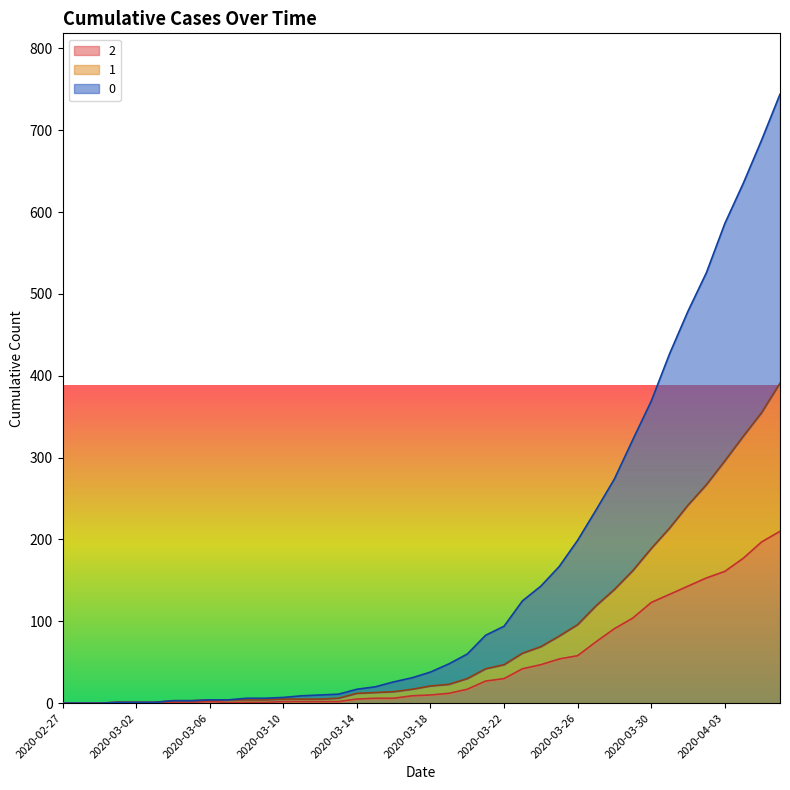

How many values in the 1 series exceed 21?

19